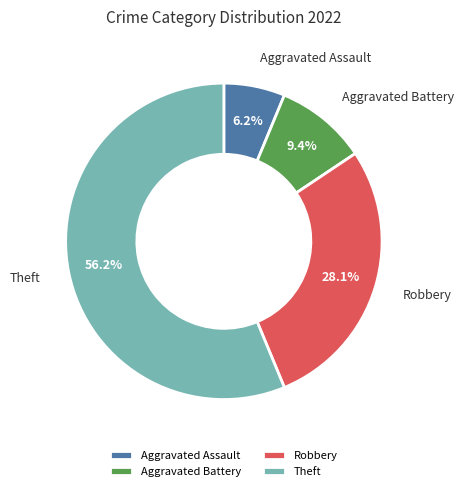

To the nearest percent, what percentage of the pie is Aggravated Battery?

9%